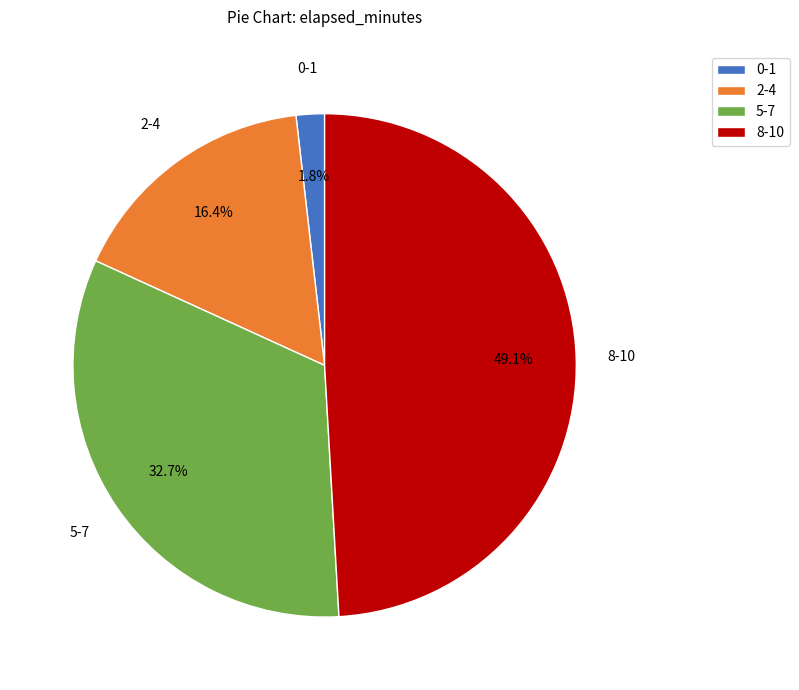

Is there a majority slice in this chart?

No